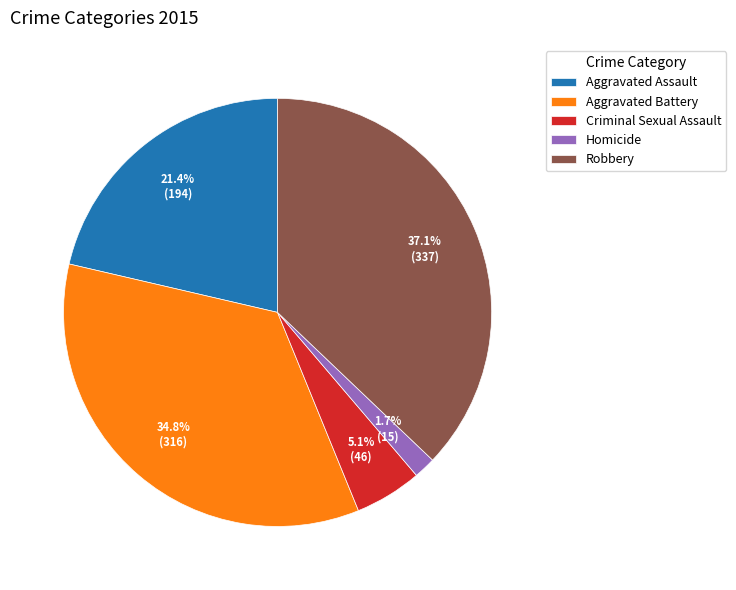

Between Robbery and Criminal Sexual Assault, which is larger?

Robbery